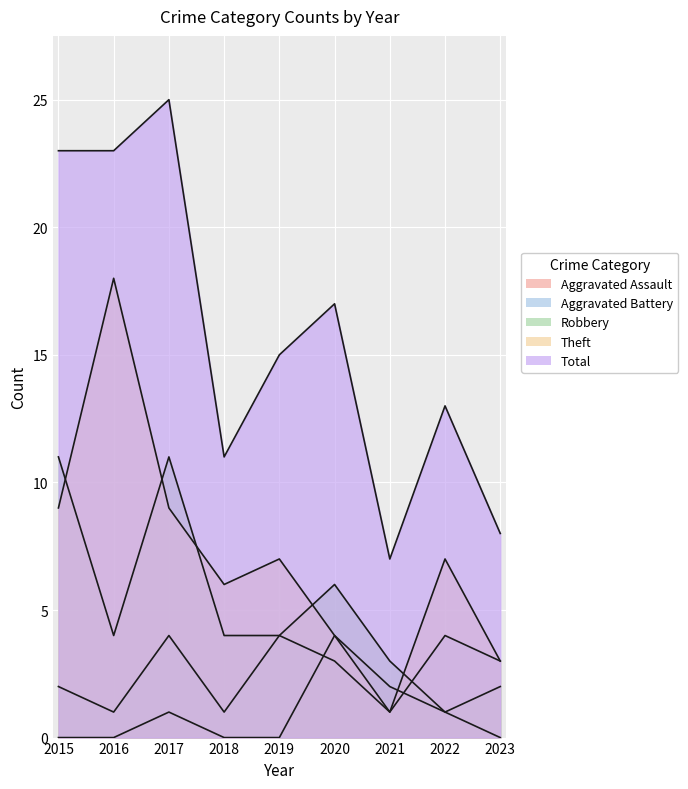

At which category is the sum across all series the highest?

2017